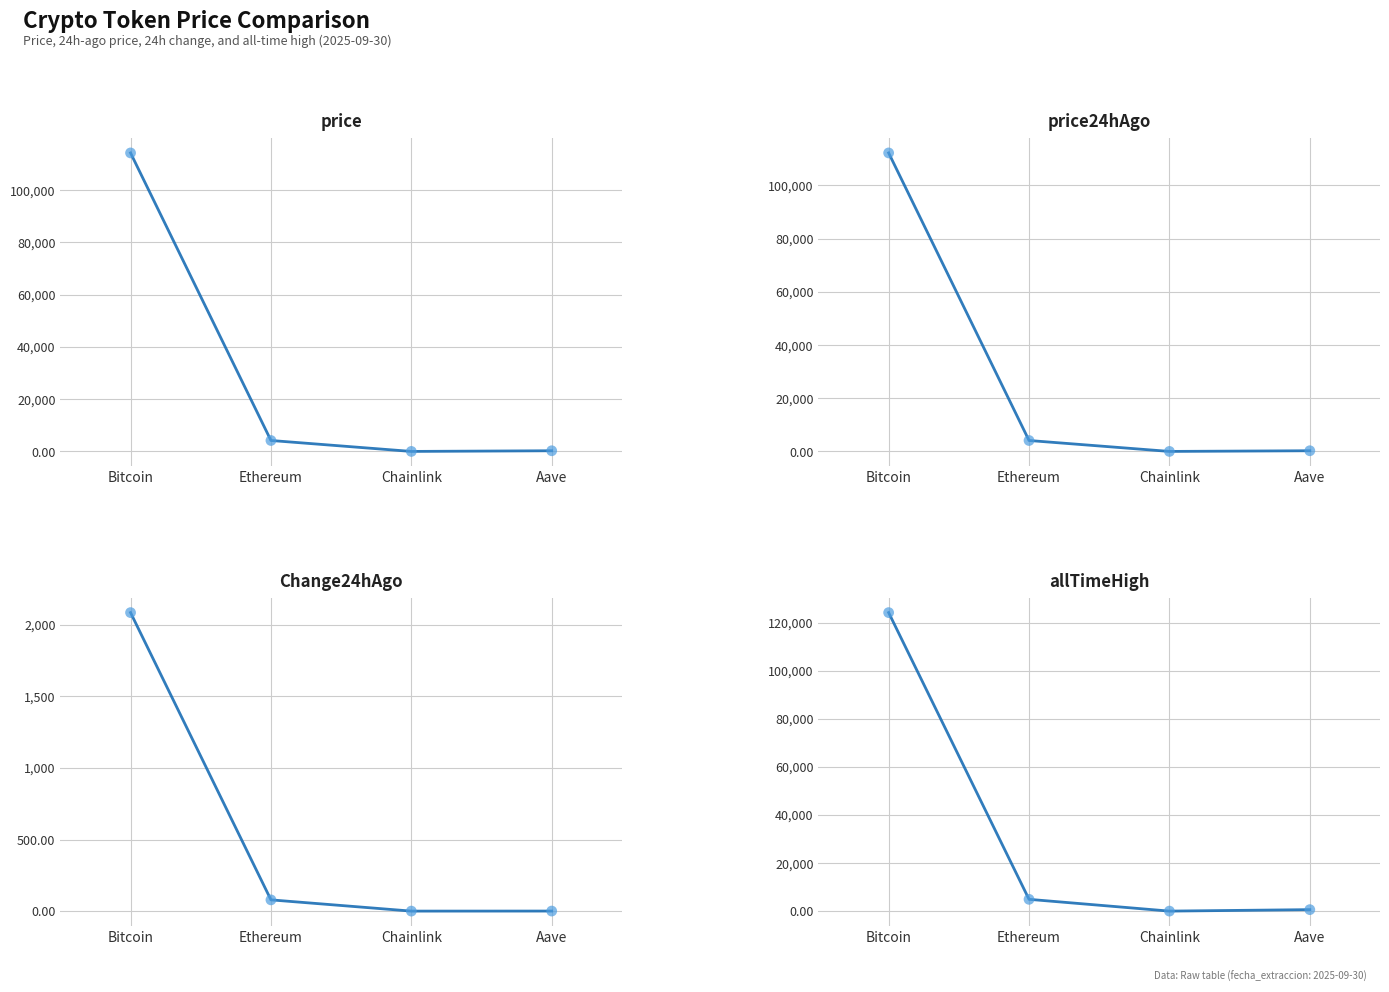

Which series has the largest total across all categories?

allTimeHigh